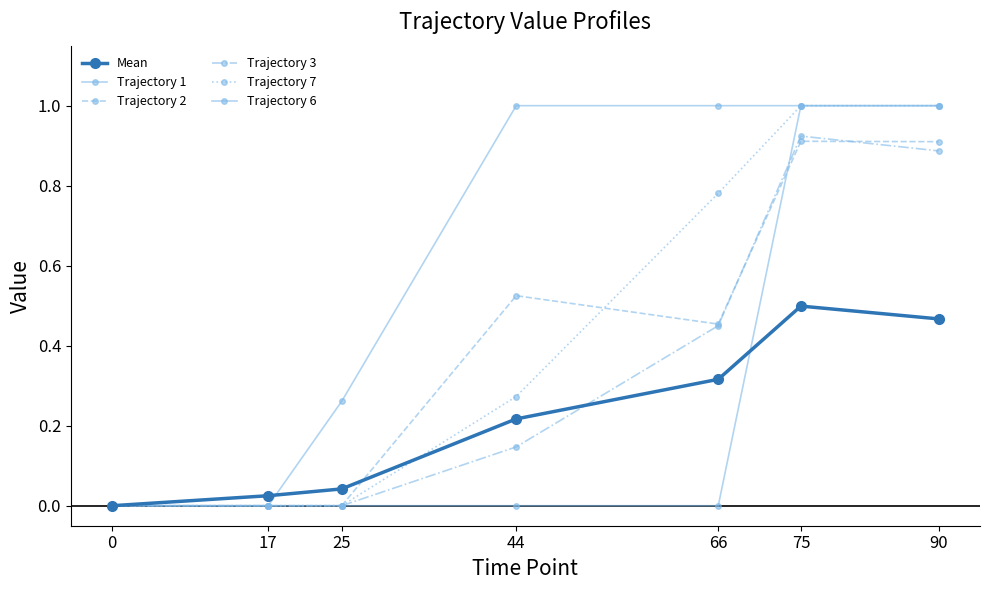

Which has a higher value, 66 or 44?

66